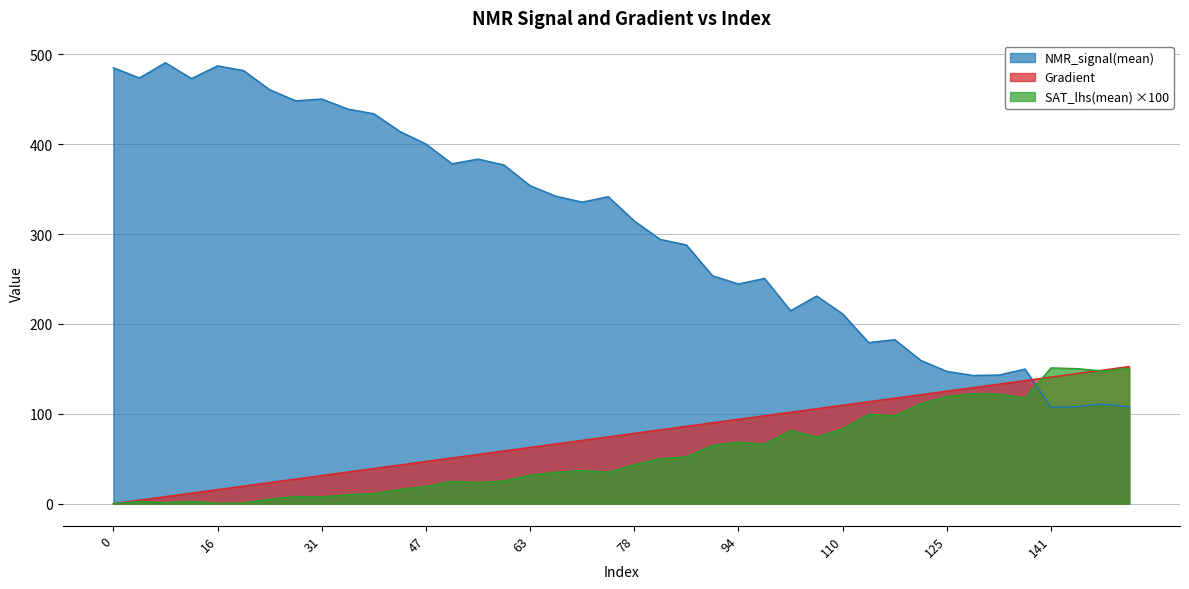

Rank the categories by NMR_signal(mean) value from highest to lowest.

8, 16, 0, 20, 4, 12, 23, 31, 27, 35, 39, 43, 47, 55, 51, 59, 63, 67, 74, 70, 78, 82, 86, 90, 98, 94, 106, 102, 110, 117, 114, 121, 137, 125, 133, 129, 149, 145, 153, 141